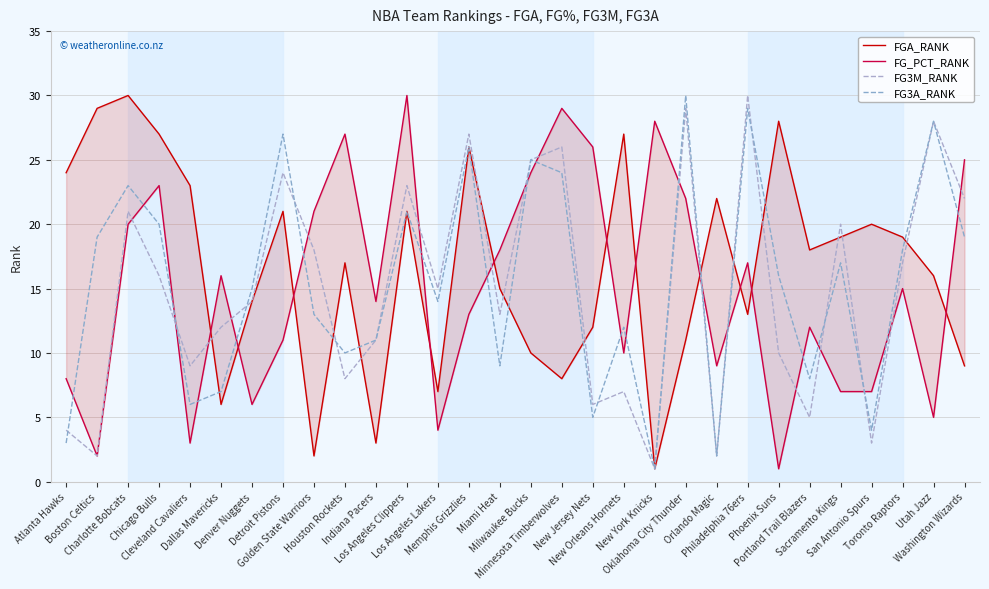

Where is the first local maximum for FG3M_RANK?

Charlotte Bobcats